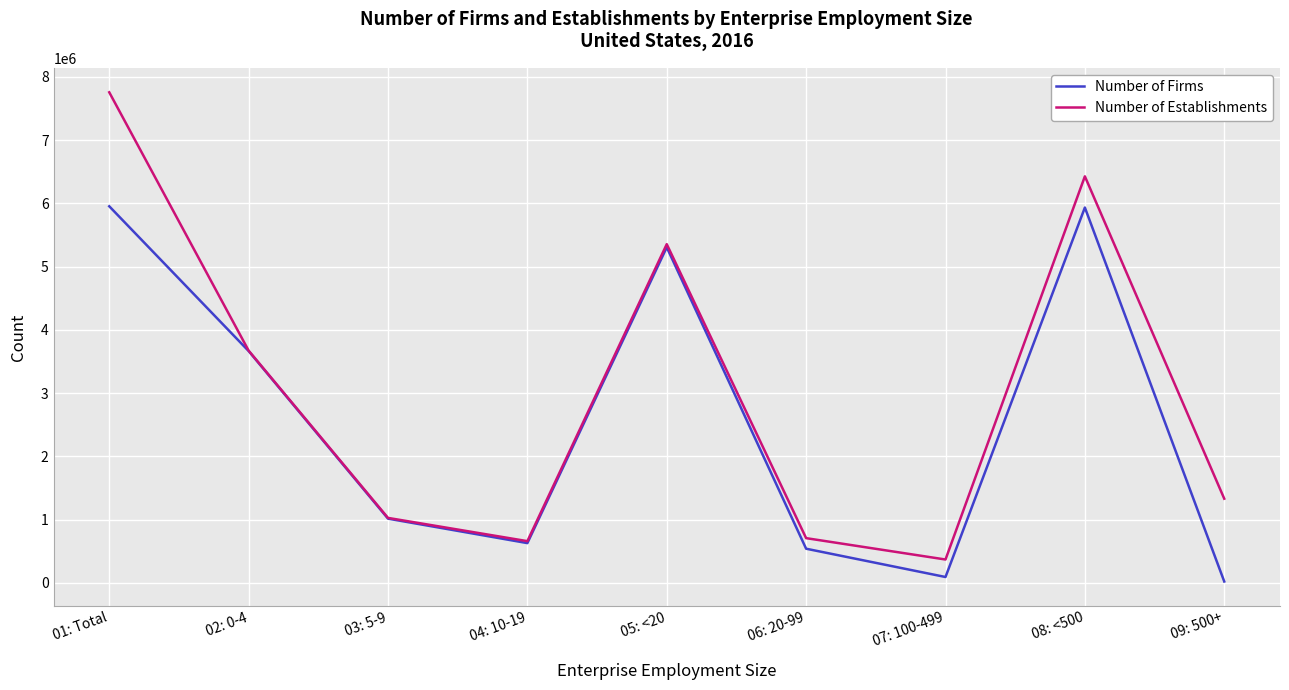

Which series has the widest spread of values?

Number of Establishments